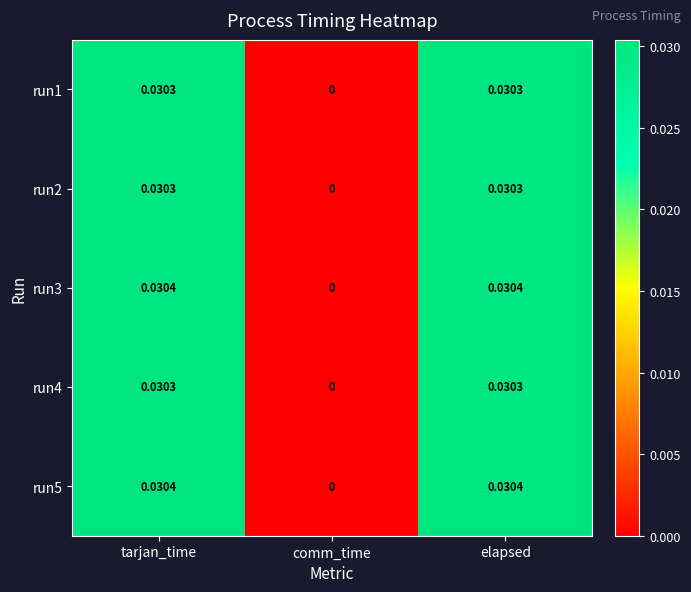

Is the value of run2 at elapsed greater than the value of run5 at tarjan_time?

No